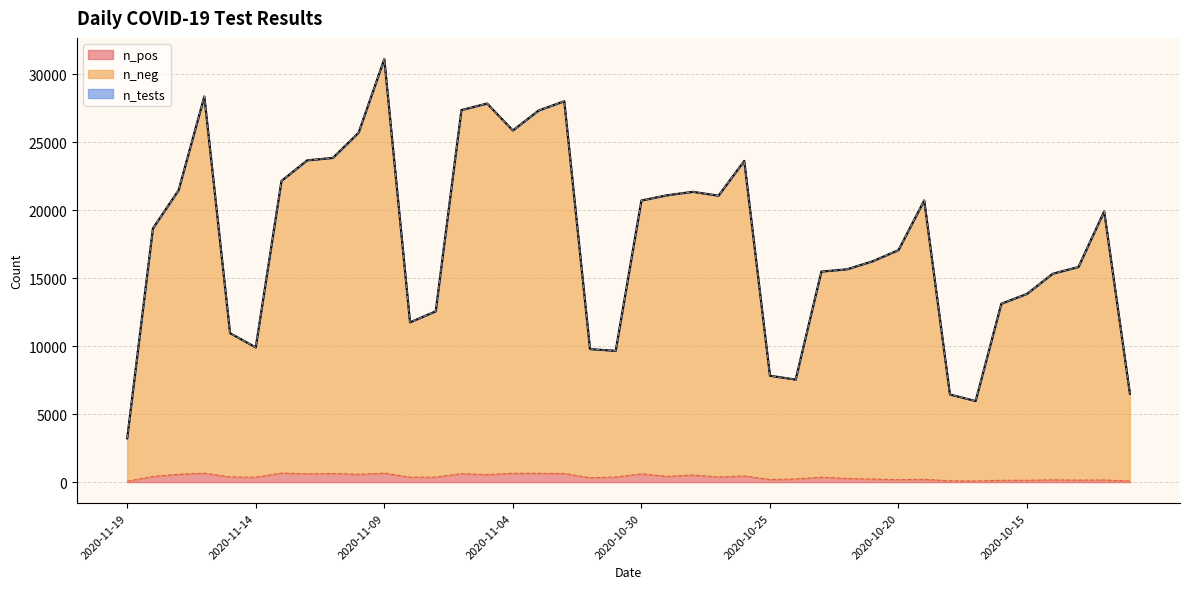

The n_tests series shows 9241 at 2020-11-10. True or false?

False